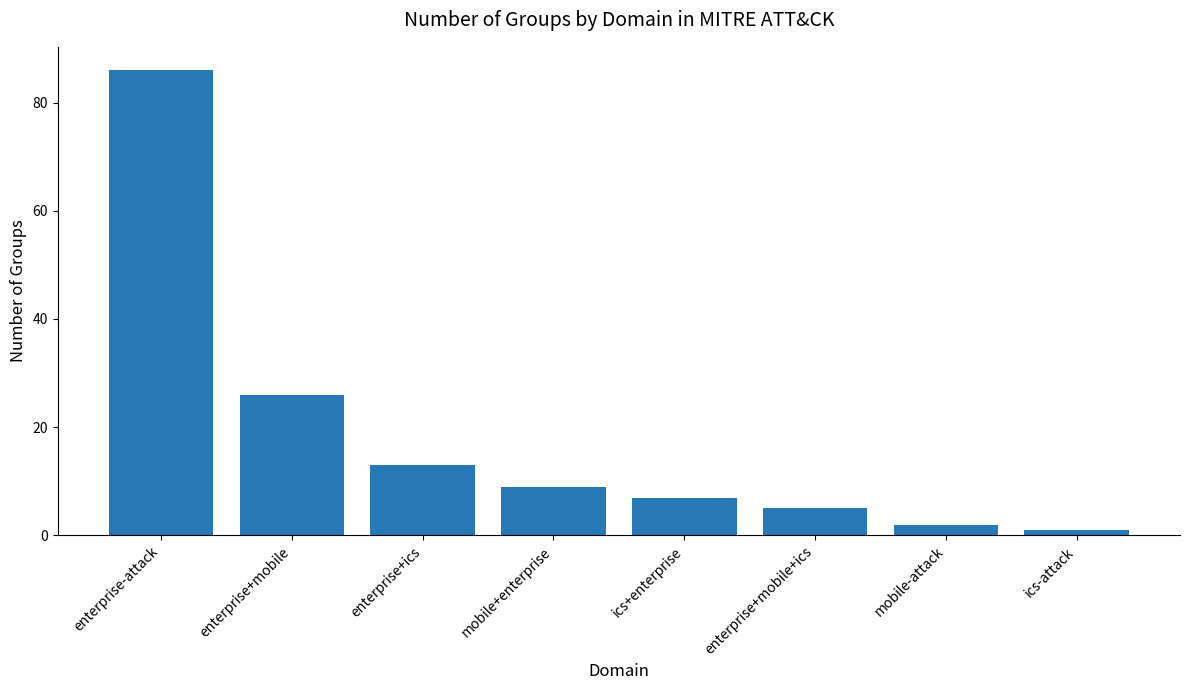

What is the value of the 4th bar from the left?

9